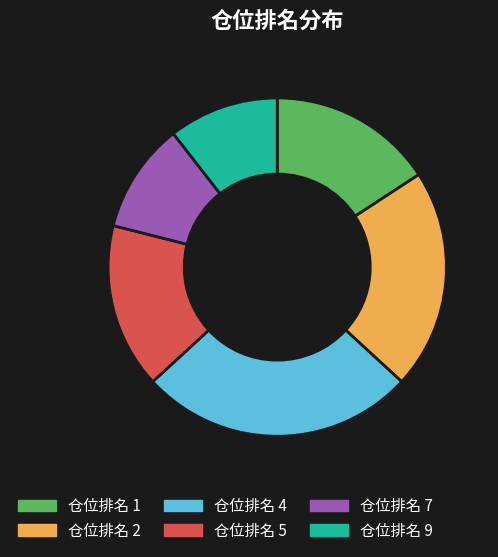

Do 仓位排名 7 and 仓位排名 2 together represent more than half of the pie?

No